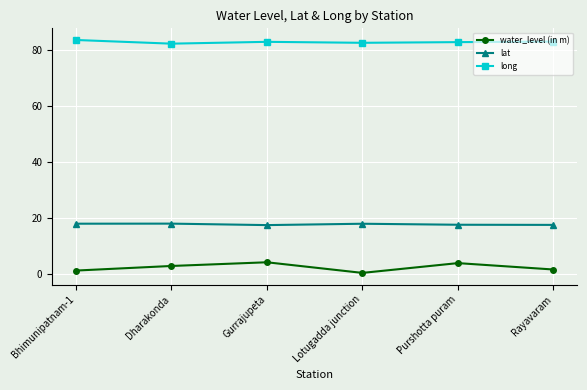

Read the lat value at Purshotta puram.

17.5